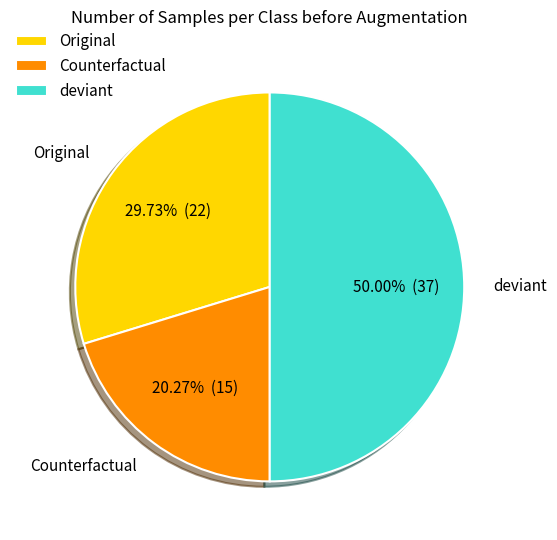

To the nearest percent, what portion does Original represent?

30%